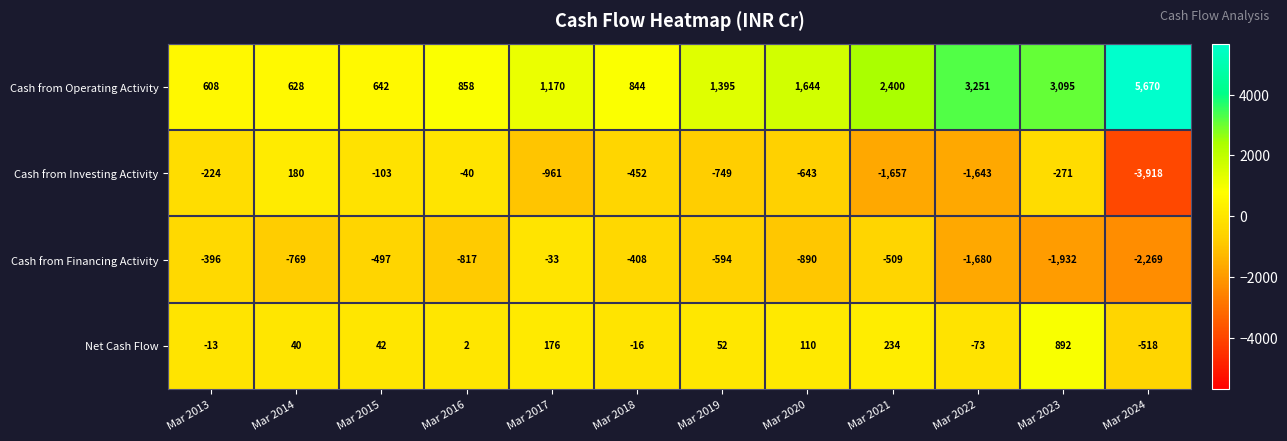

What is the approximate value of Cash from Operating Activity at Mar 2019, to the nearest 50?

1400